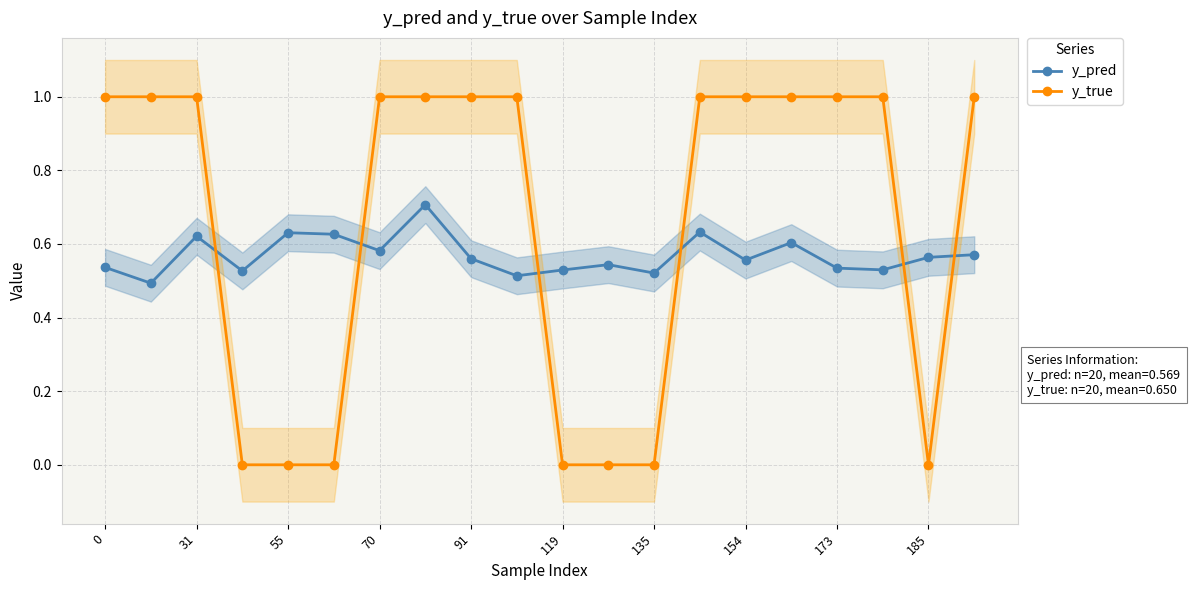

Where is the first local maximum for y_pred?

31